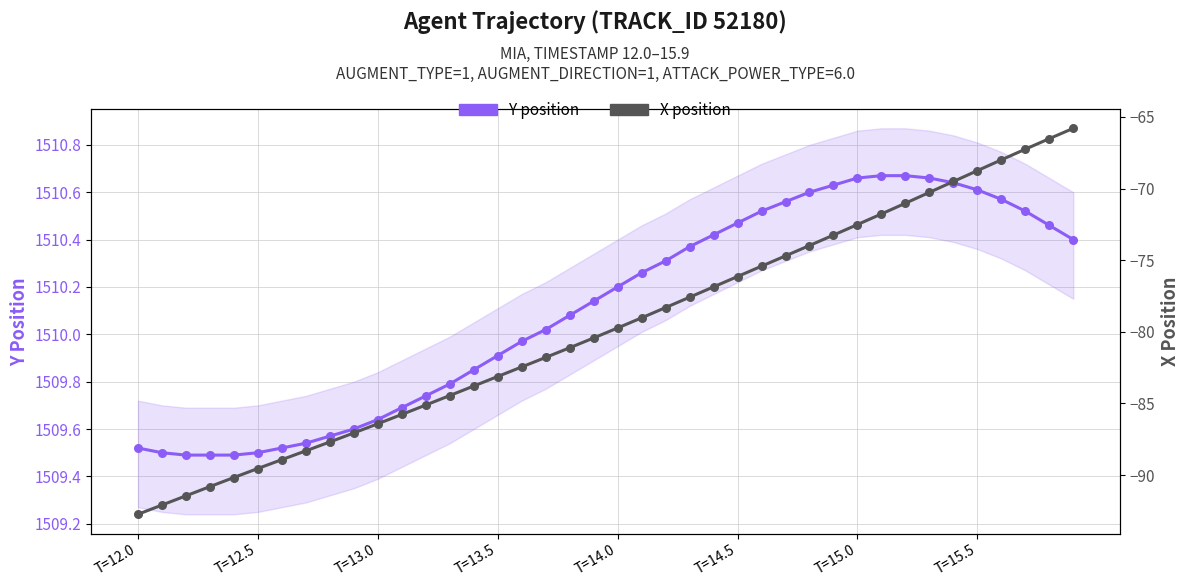

Which series has the largest Y range (max minus min)?

X position